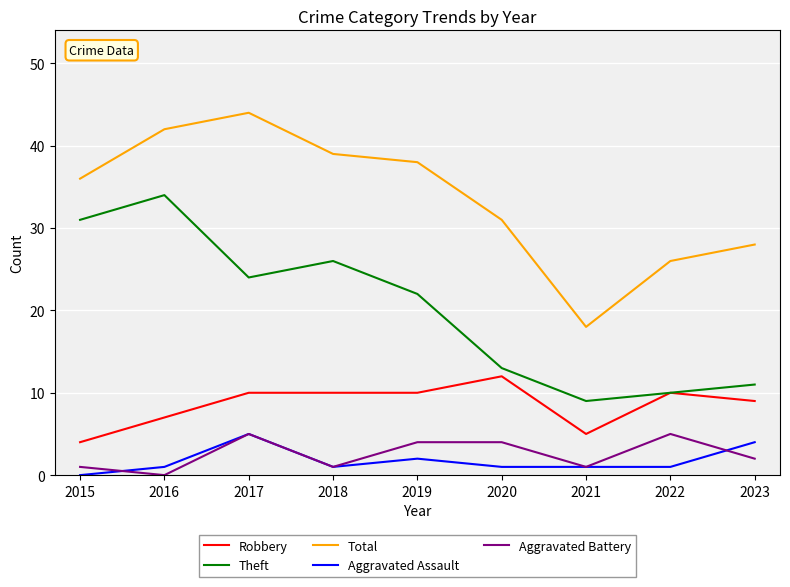

True or false: Theft has more than 2 points higher than both neighbors.

False